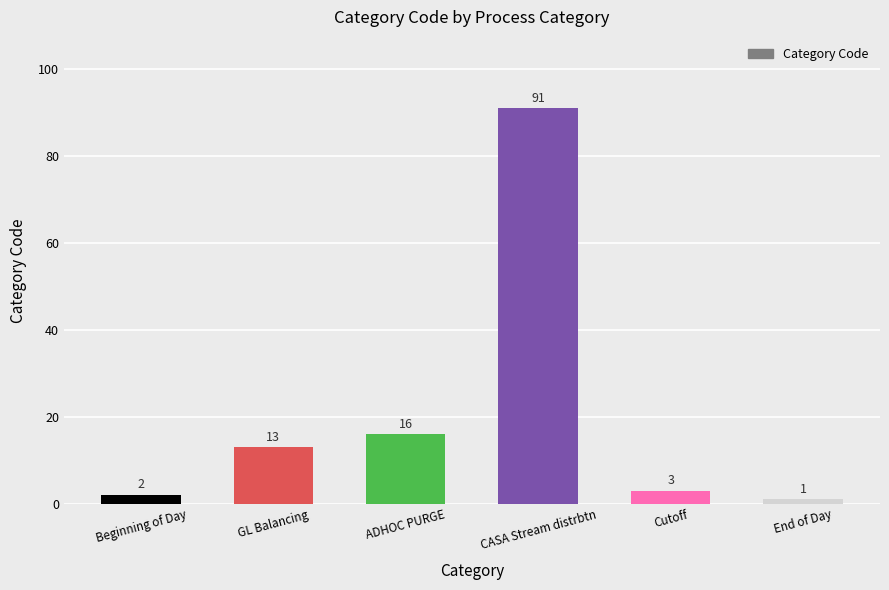

What is the change in value from ADHOC PURGE to CASA Stream distrbtn?

+75